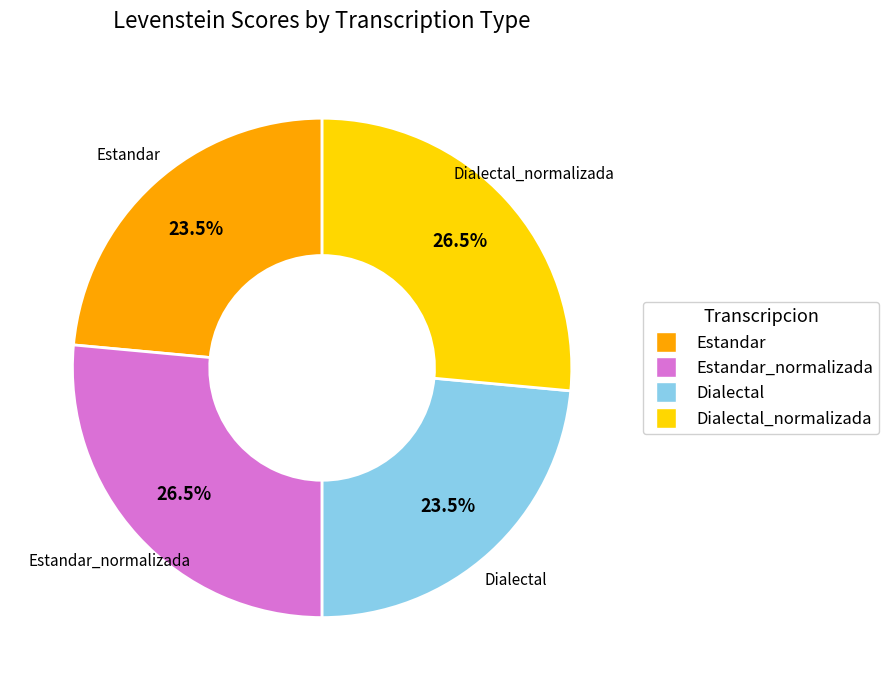

Is there any slice that represents more than half of the pie?

No